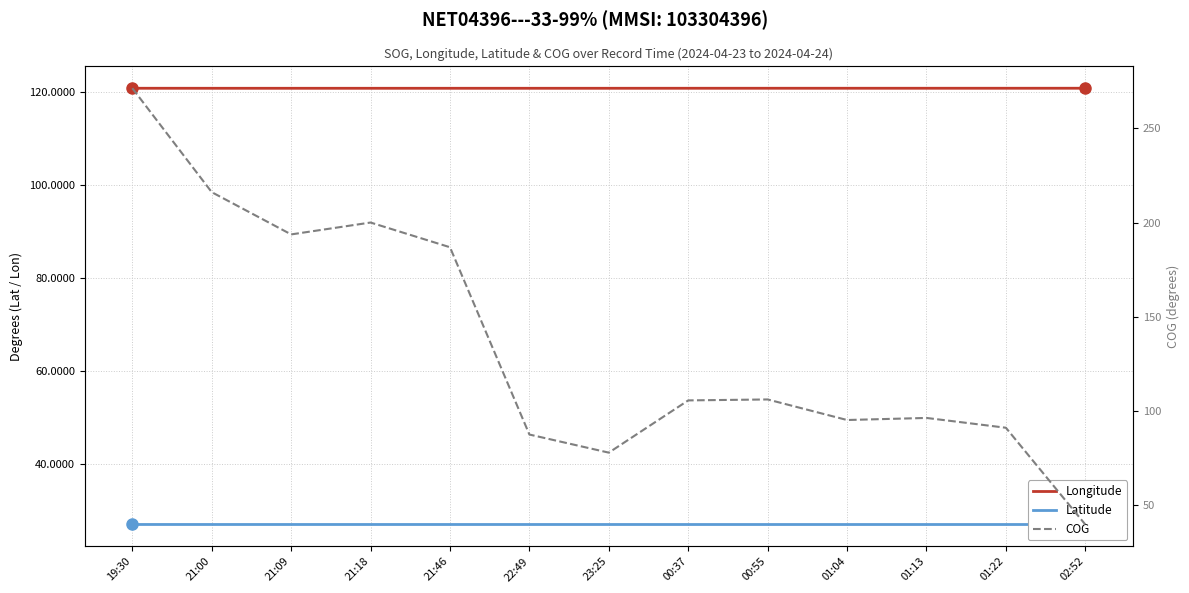

Reading left to right, list all the values displayed in this chart.

Longitude: 120.8	120.8	120.8	120.8	120.8	120.8	120.8	120.8	120.8	120.8	120.8	120.8	120.8
Latitude: 26.9	26.9	26.9	26.9	26.9	26.9	26.9	26.9	26.9	26.9	26.9	26.9	26.9
COG: 271.2	216.1	193.7	200.0	186.9	87.6	78.0	105.7	106.2	95.3	96.4	91.2	39.9